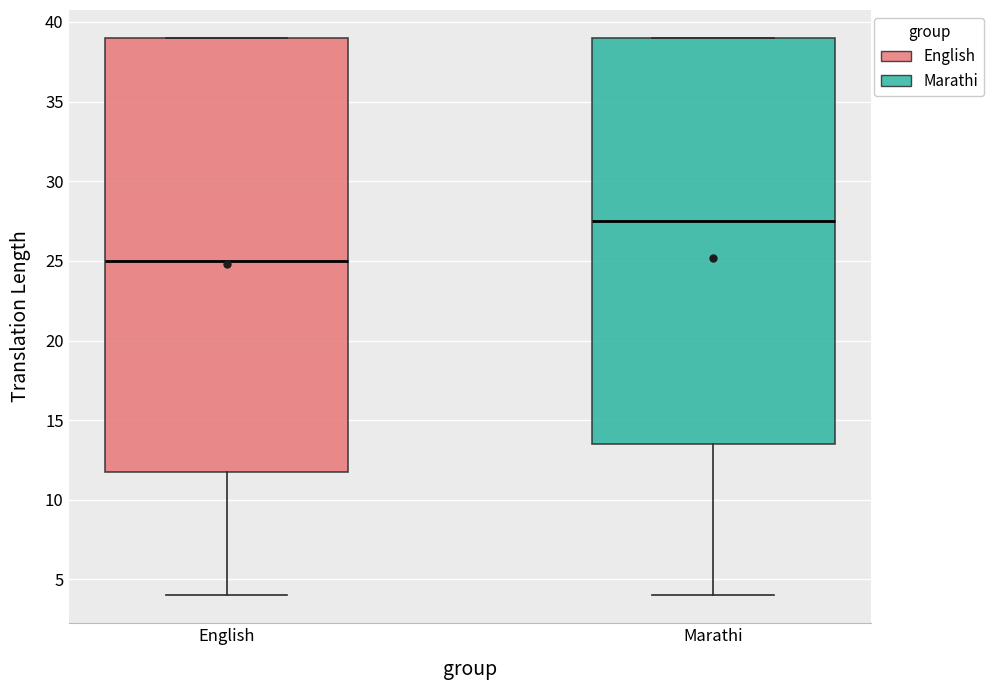

Comparing the boxes themselves (not the whiskers), which one is the tallest?

English